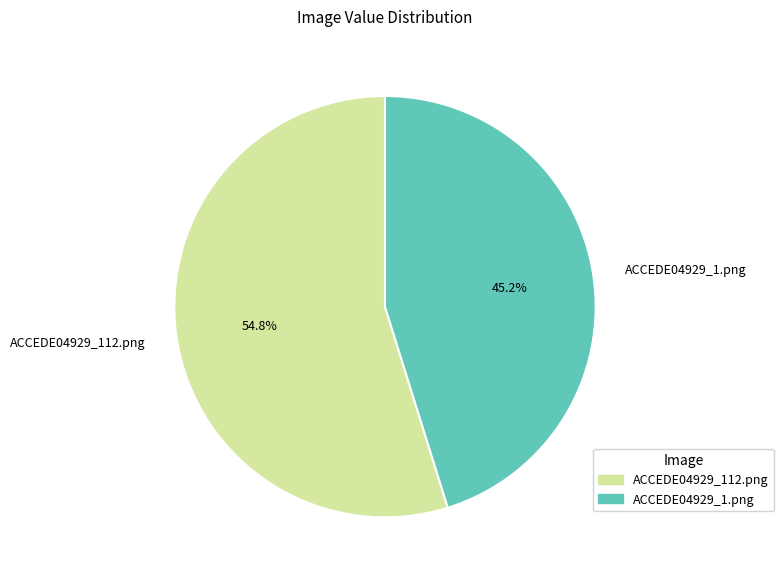

The ACCEDE04929_112.png slice represents 68% of the pie. True or false?

False